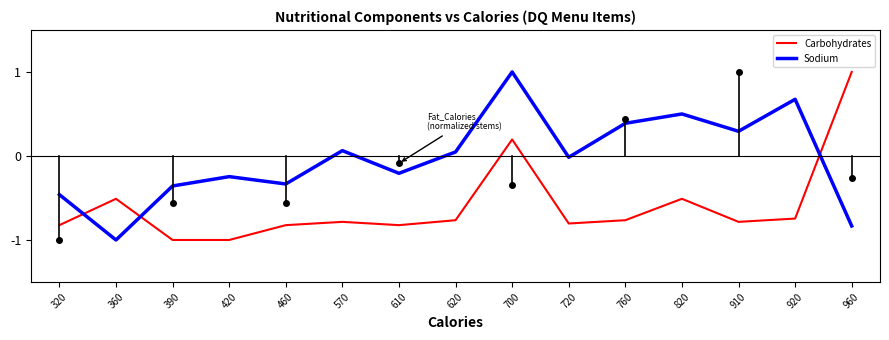

After their last crossing, which series has the higher values: Sodium or Carbohydrates?

Carbohydrates